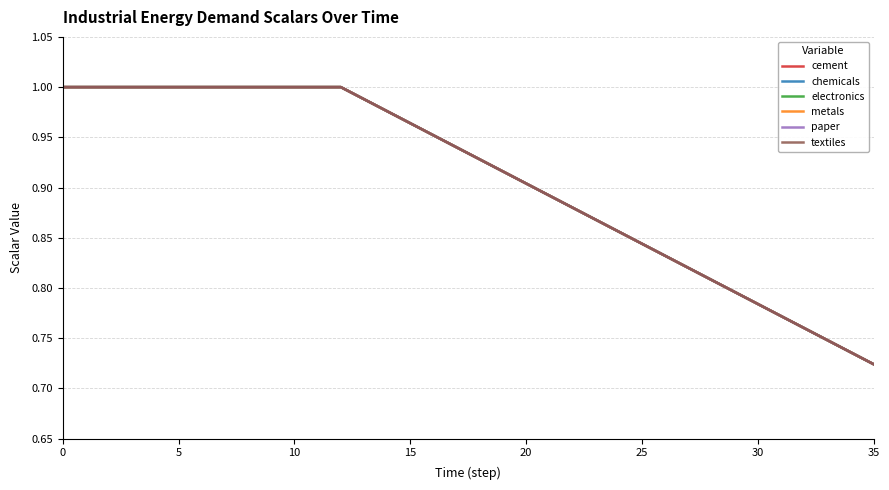

How many lines are shown in the chart?

6